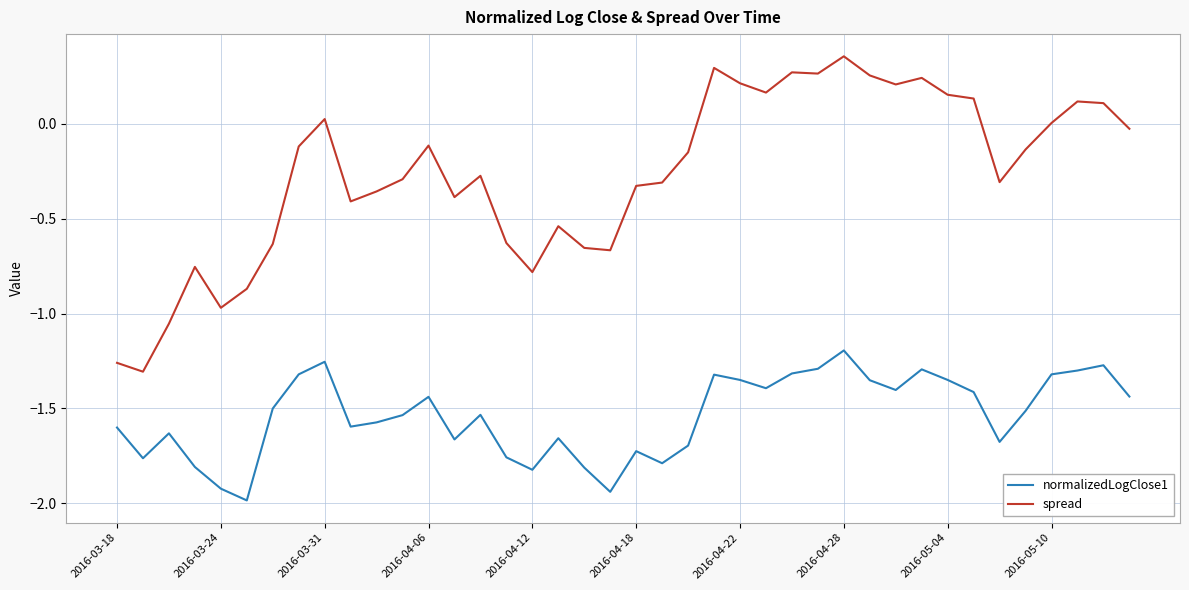

What is the difference between the maximum and minimum values in the spread series?

1.7